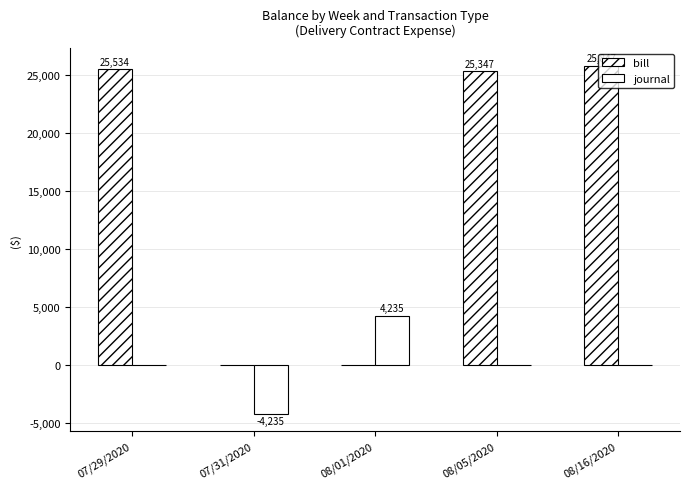

Reading left to right, what are all the values shown in this chart?

bill: 25533.8	0.0	0.0	25347.4	25847.5
journal: 0.0	-4234.8	4234.8	0.0	0.0